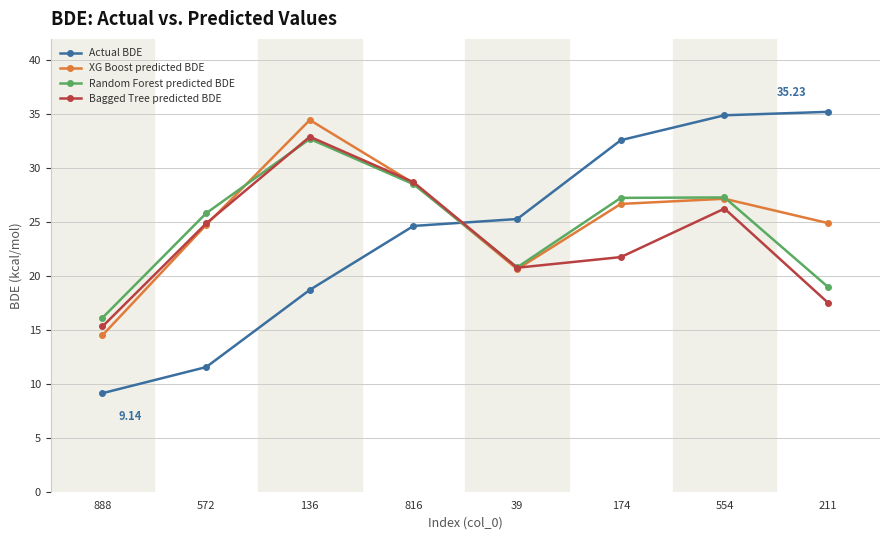

What position from the left is 554?

7